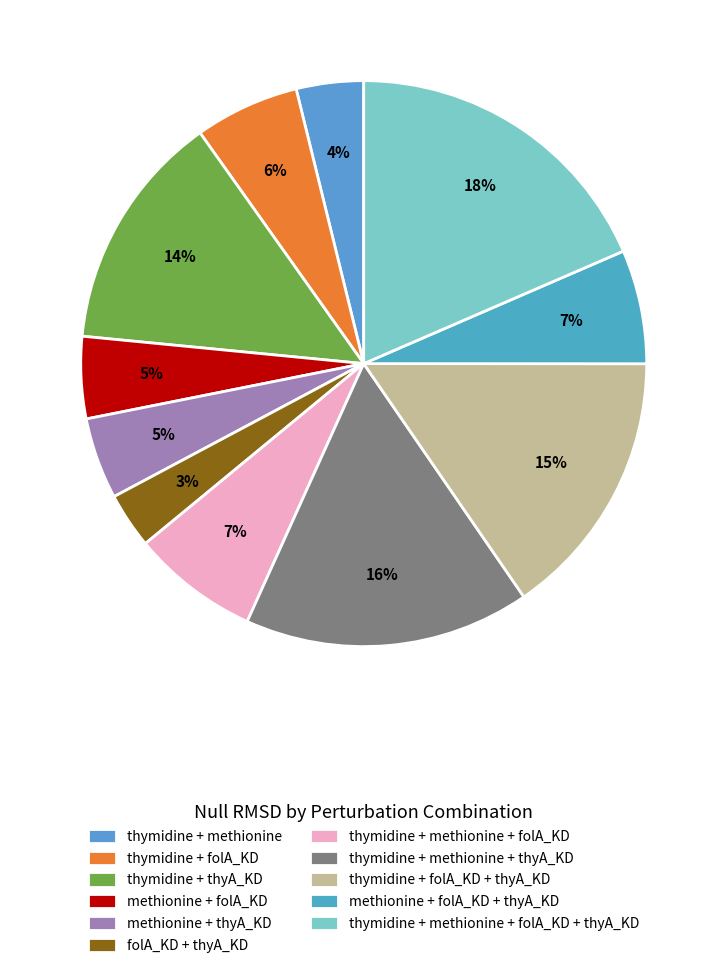

Does thymidine + folA_KD account for over 50% of the chart?

No